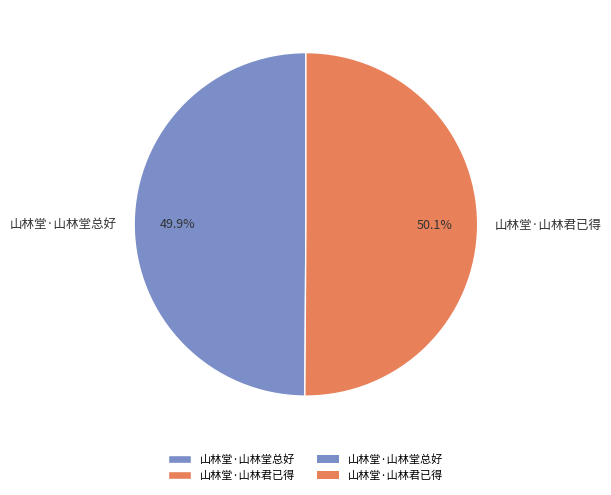

How many segments does this pie chart have?

2